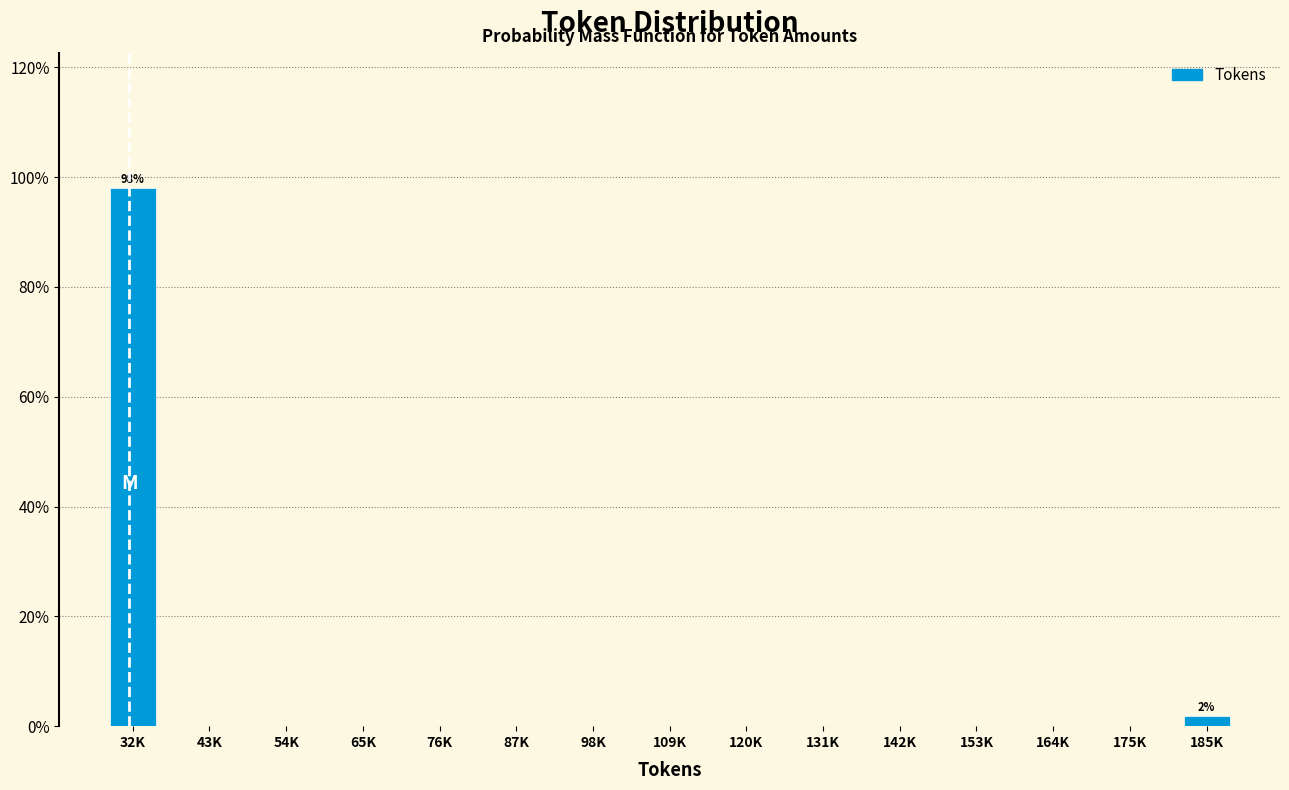

Reading left to right, what are all the values shown in this chart?

32K=98.1	43K=0.0	54K=0.0	65K=0.0	76K=0.0	87K=0.0	98K=0.0	109K=0.0	120K=0.0	131K=0.0	142K=0.0	153K=0.0	164K=0.0	175K=0.0	185K=1.9